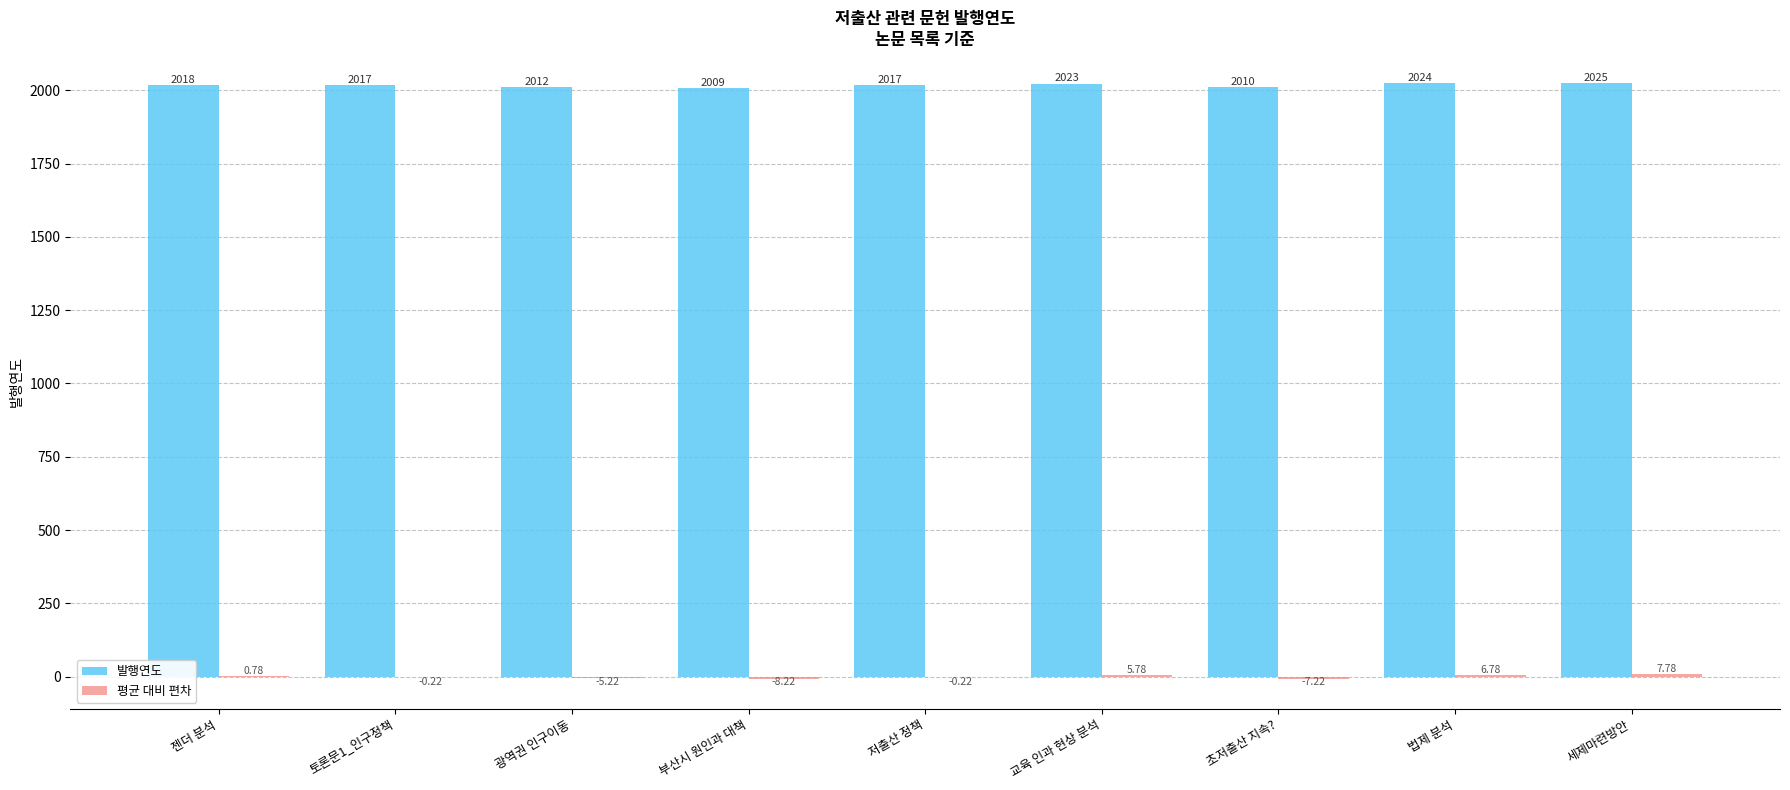

Where does the 발행연도 series first go above 2017?

젠더 분석